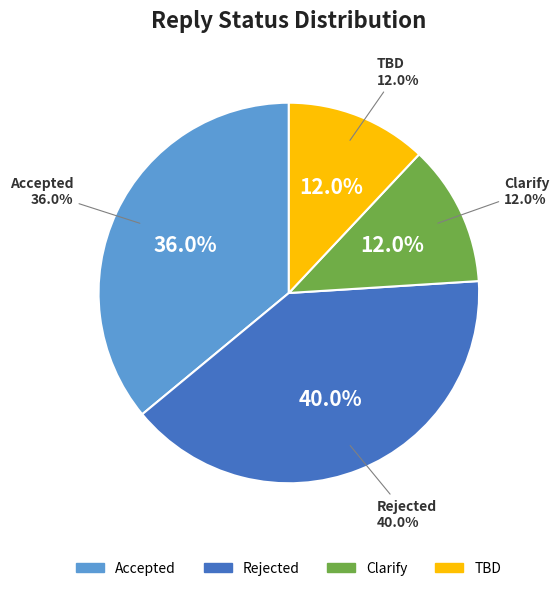

What is the smallest slice in the pie chart?

Clarify